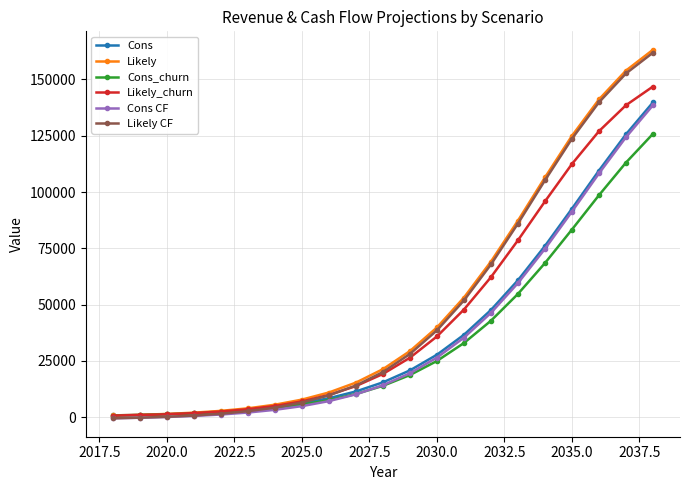

How many values in the Likely CF series exceed 19977?

11